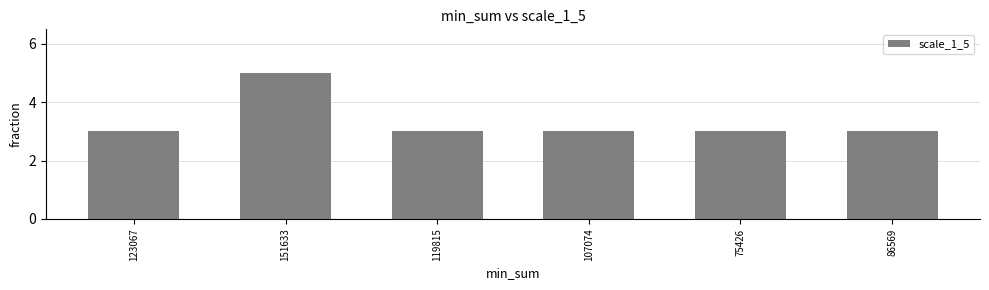

The chart shows a value of 4 at 123067. True or false?

False